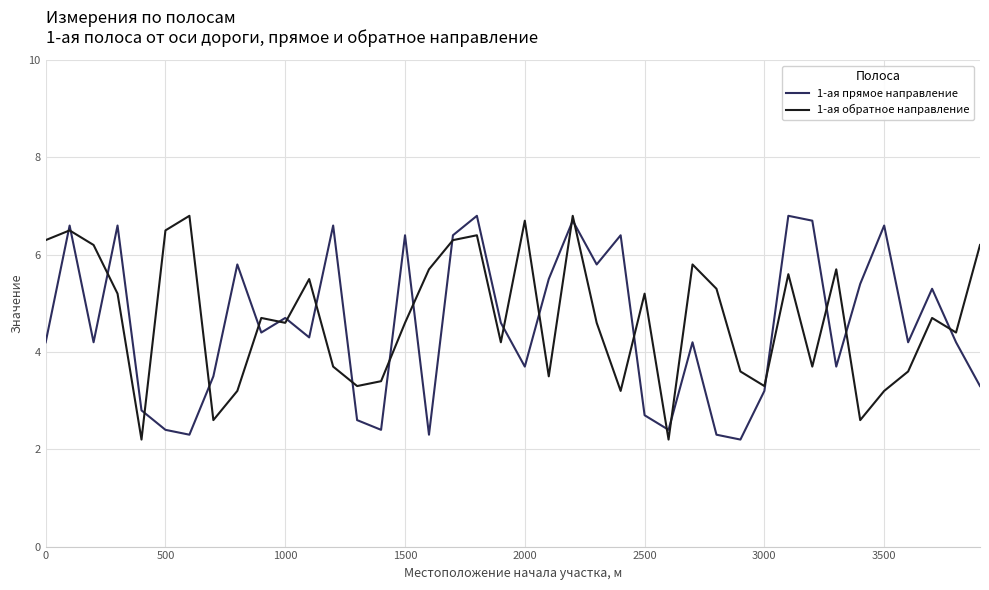

What is the maximum value shown in the chart?

6.8